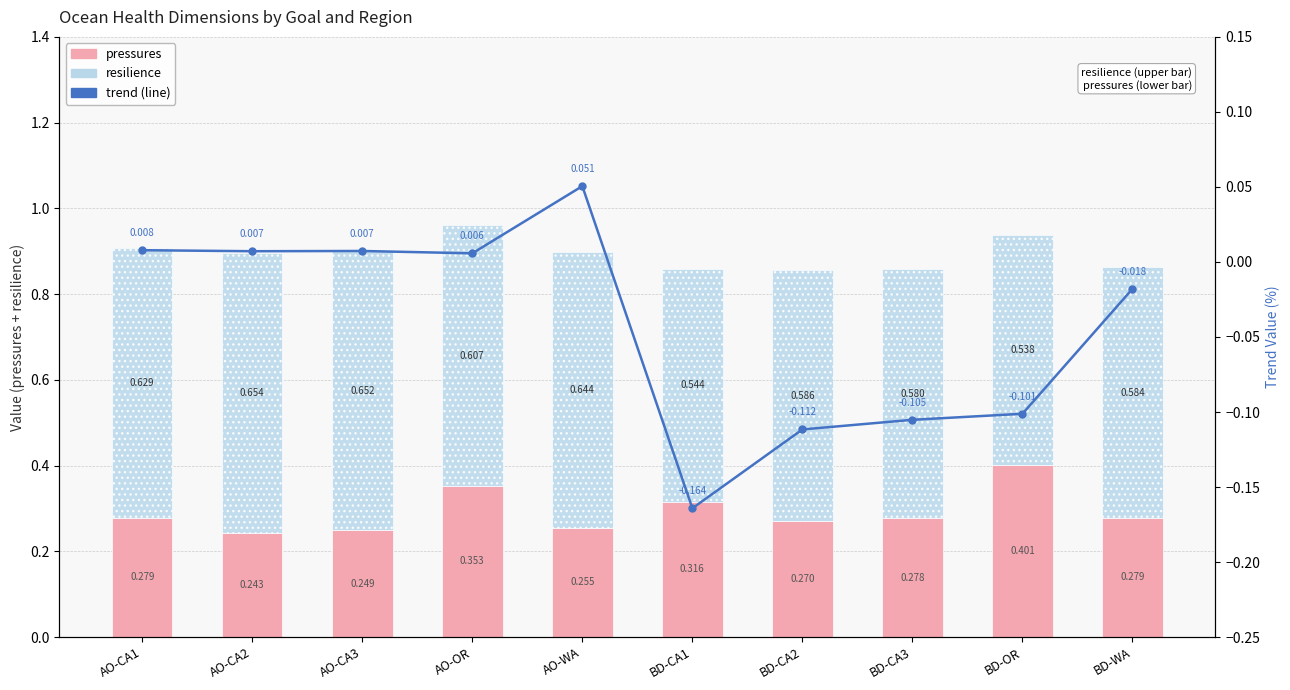

What is the difference between the maximum and second lowest values in the pressures series?

0.2